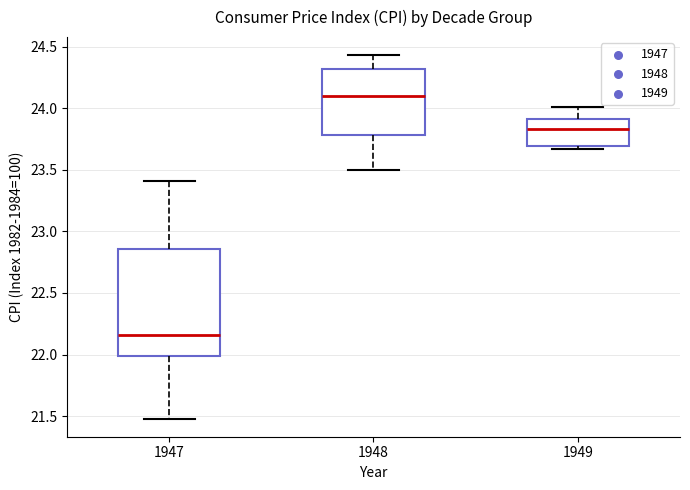

Reading left to right, transcribe this box plot: for each box, give where its median line is, the range the box spans, and where its two whiskers end, as read against the y-axis. The values are not printed on the chart, so give them approximately, as read against the axis.

1947: median 22.15, box 22.00 to 22.85, whiskers 21.50 to 23.40
1948: median 24.10, box 23.80 to 24.30, whiskers 23.50 to 24.45
1949: median 23.85, box 23.70 to 23.90, whiskers 23.65 to 24.00